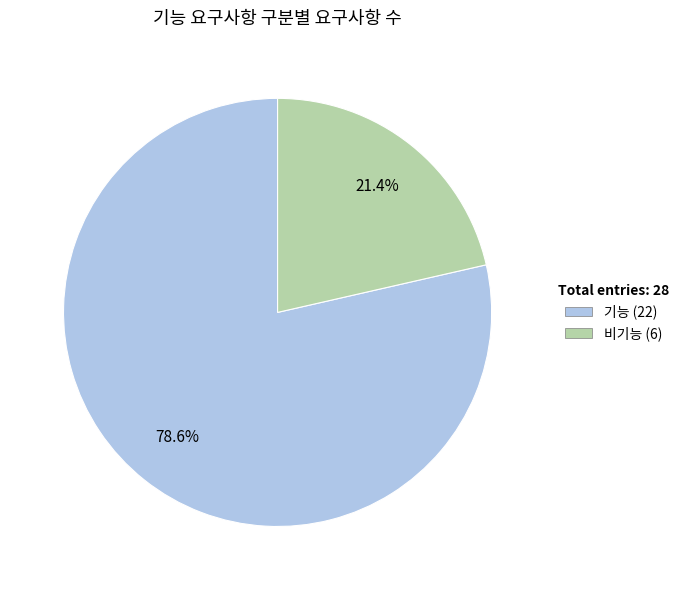

To the nearest percent, what is the difference between the largest and smallest slice percentages?

57%